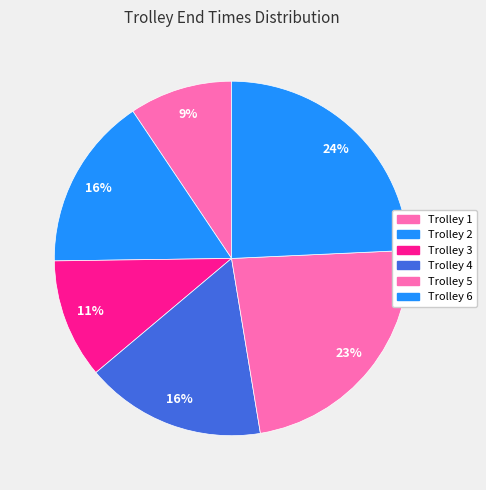

Count the number of slices in the pie.

6